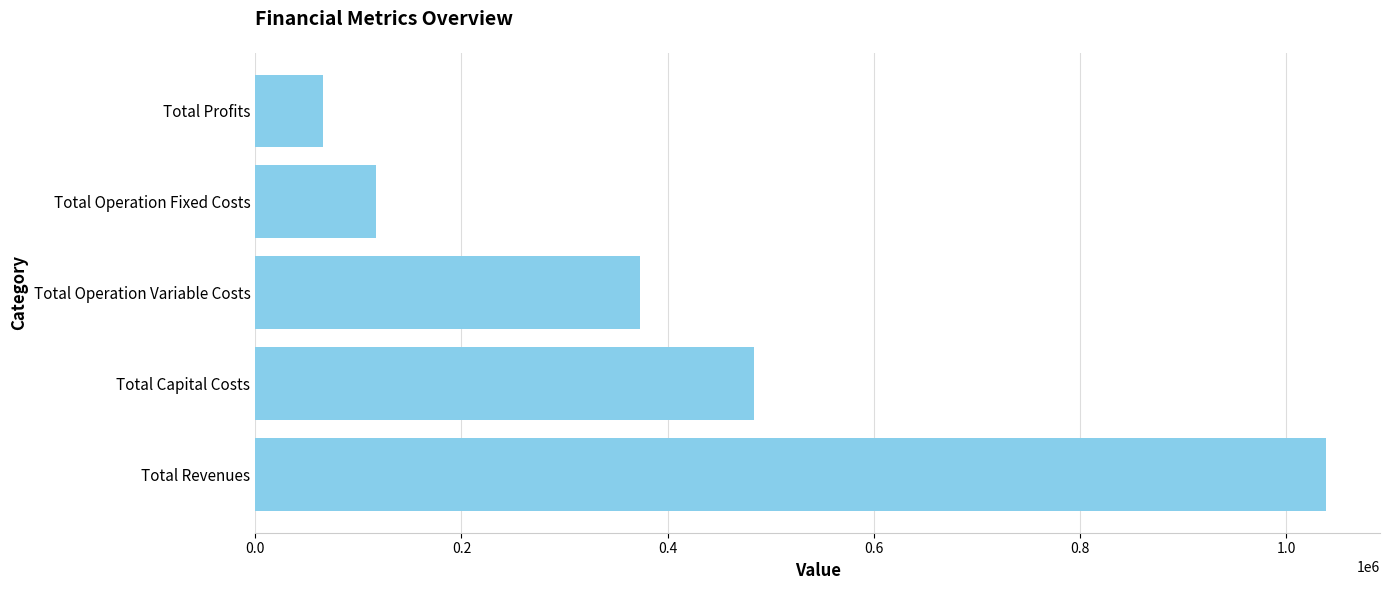

Between Total Operation Fixed Costs and Total Operation Variable Costs, which is larger?

Total Operation Variable Costs